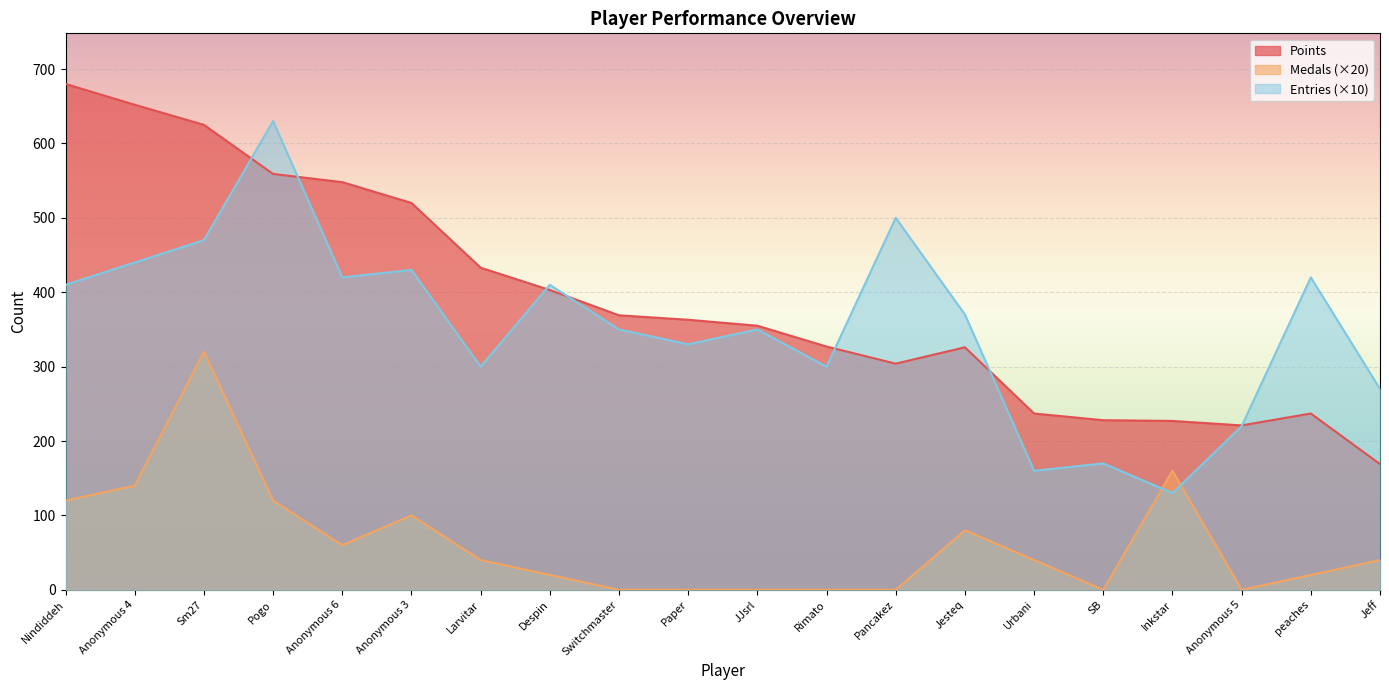

At which category is the sum across all series the highest?

Sm27